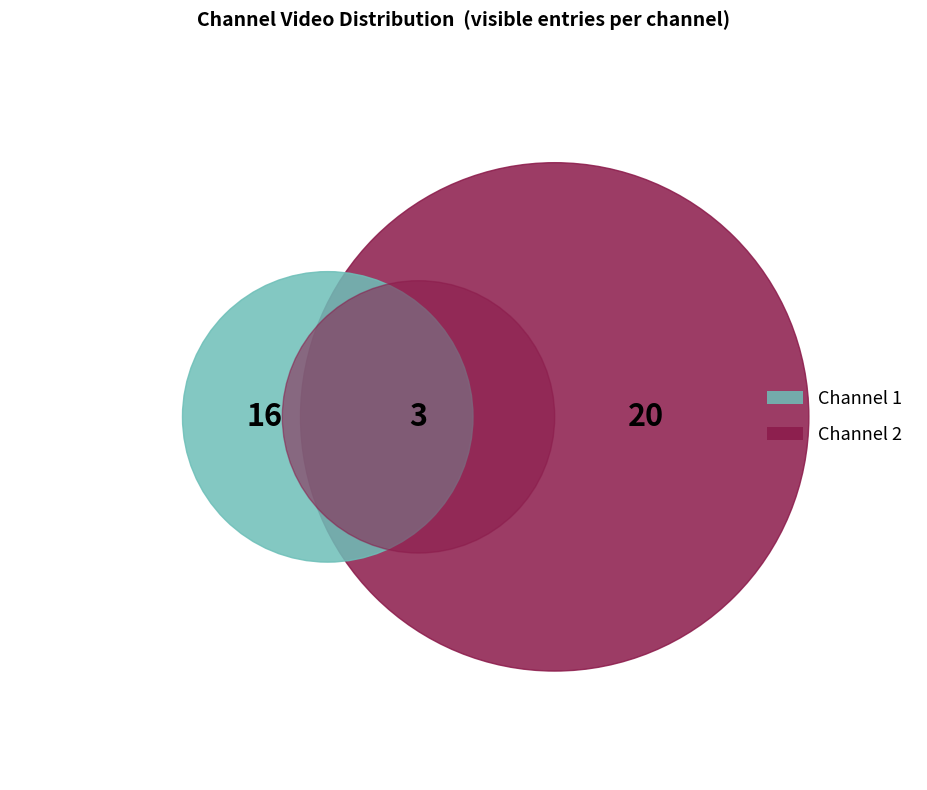

Is the sum of channel_2 and channel_1 greater than half?

Yes